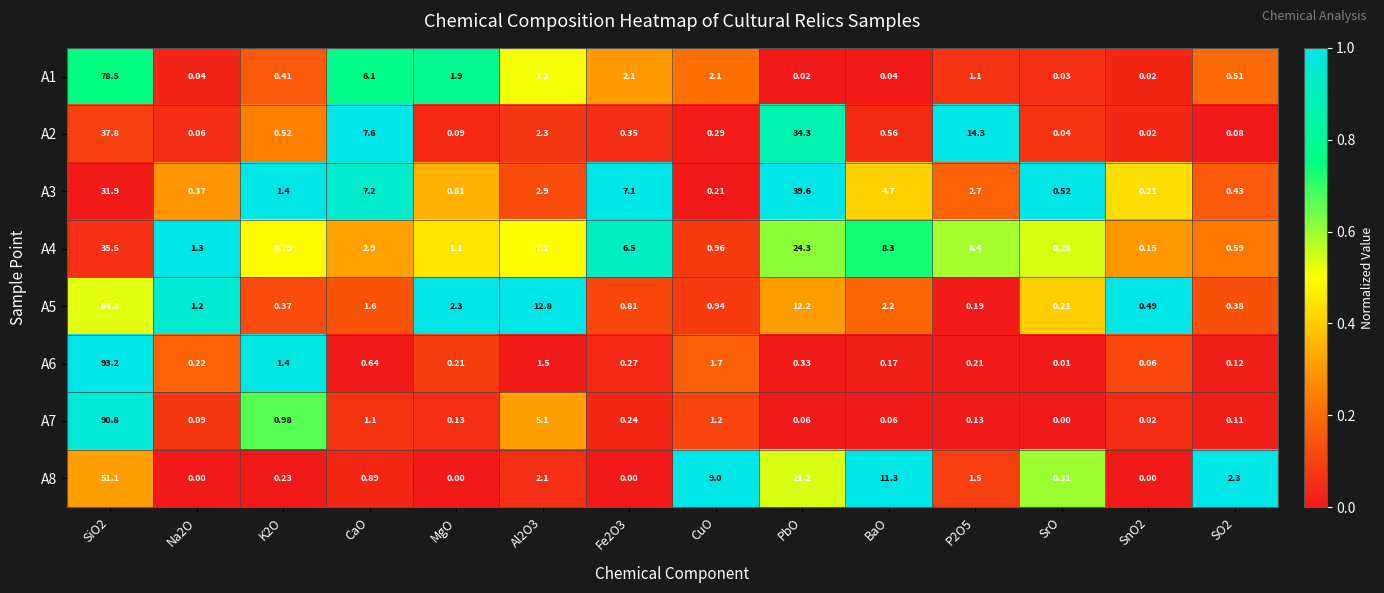

At which label is A6 closest to 46?

CuO